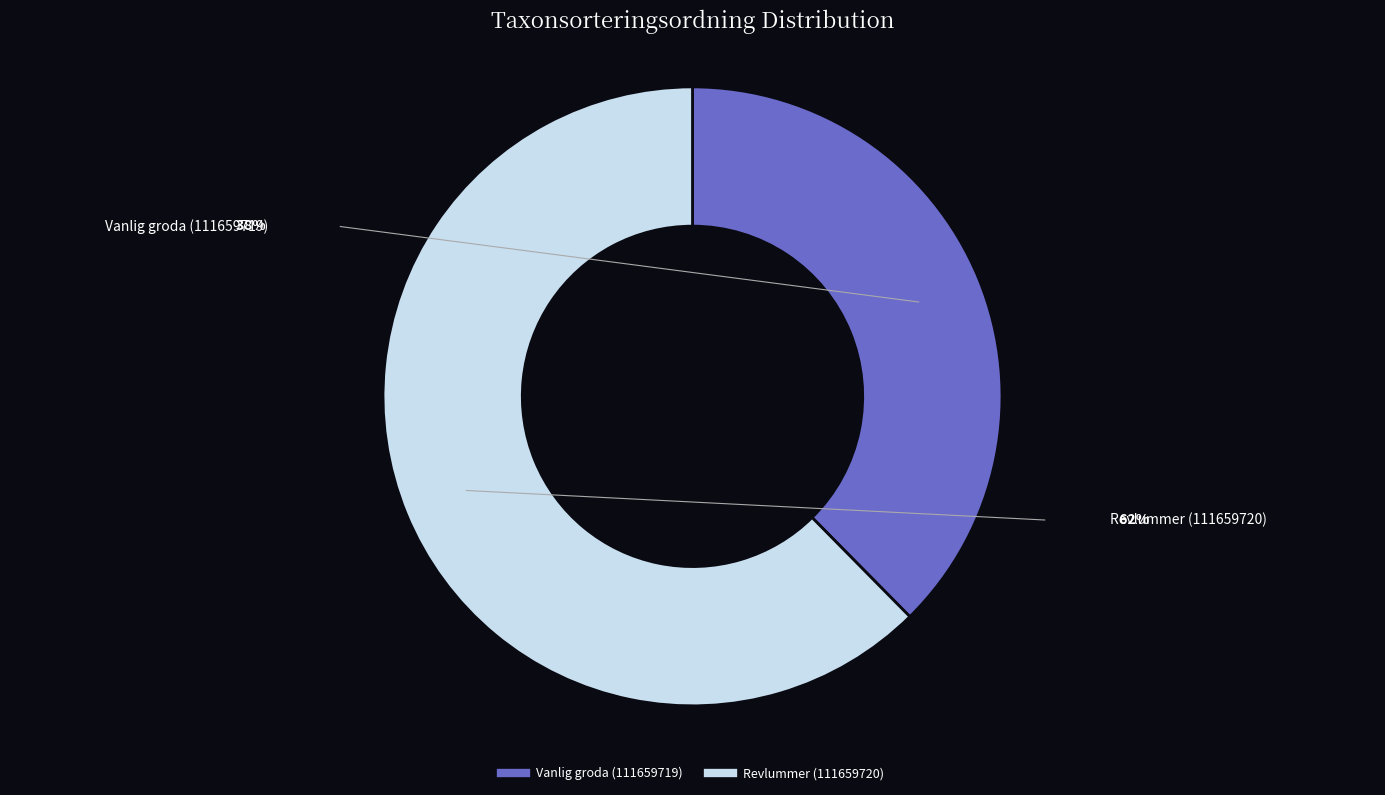

Between Vanlig groda (111659719) and Revlummer (111659720), which is larger?

Revlummer (111659720)